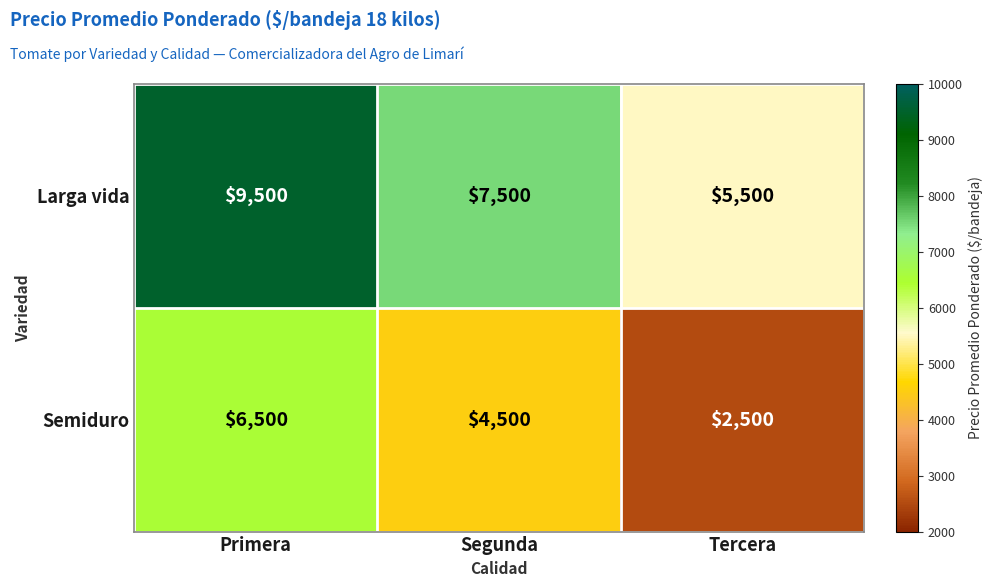

At which category does the chart reach its minimum across all series?

Tercera